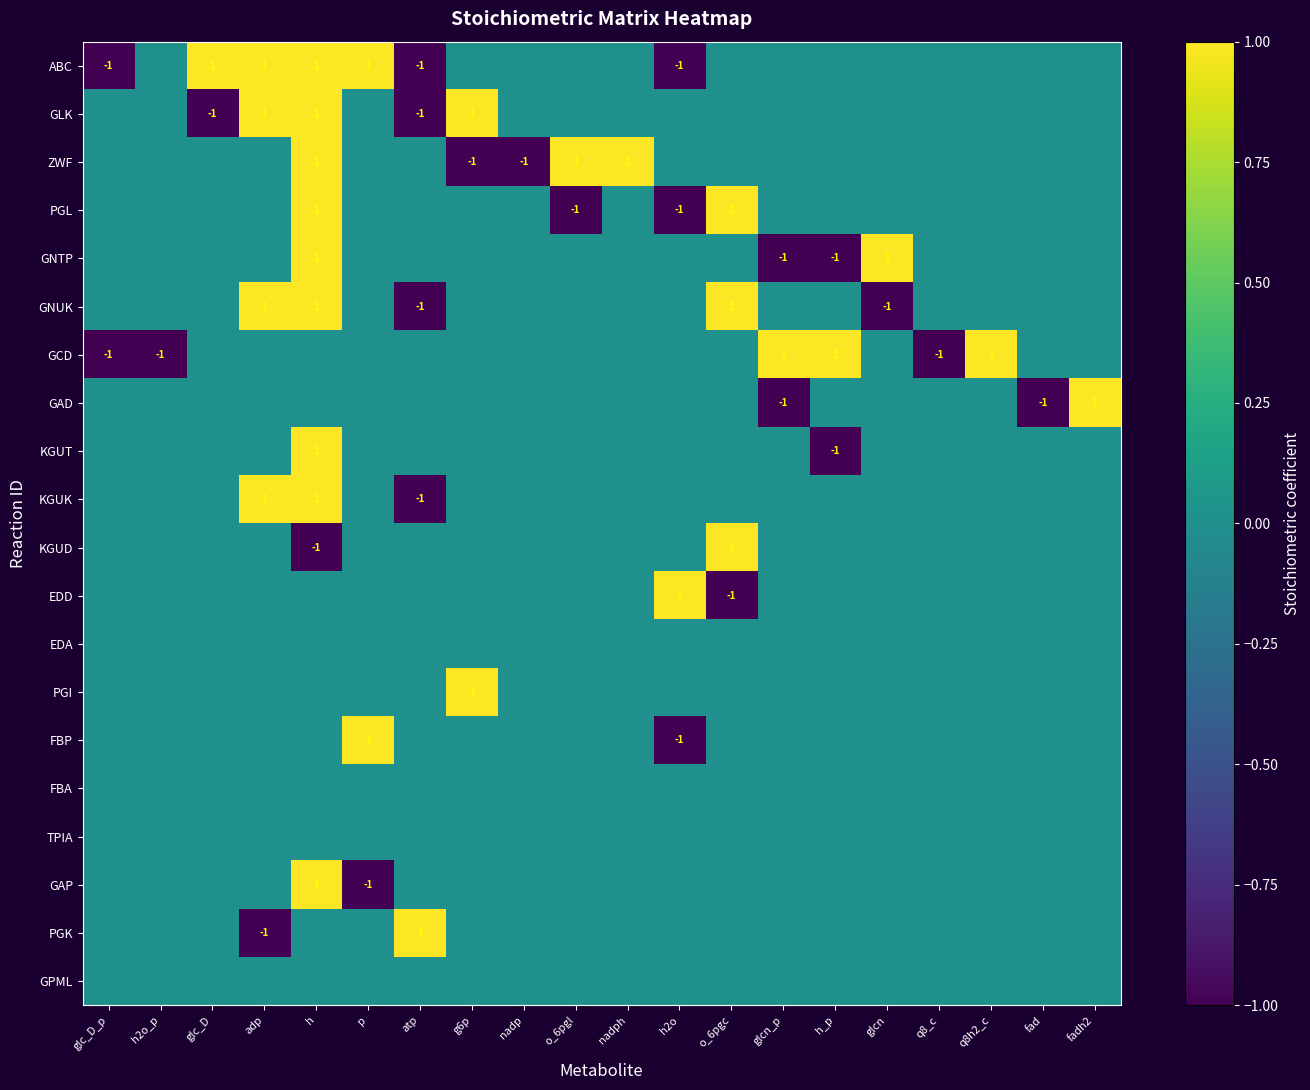

How many values in ZWF are above zero?

3